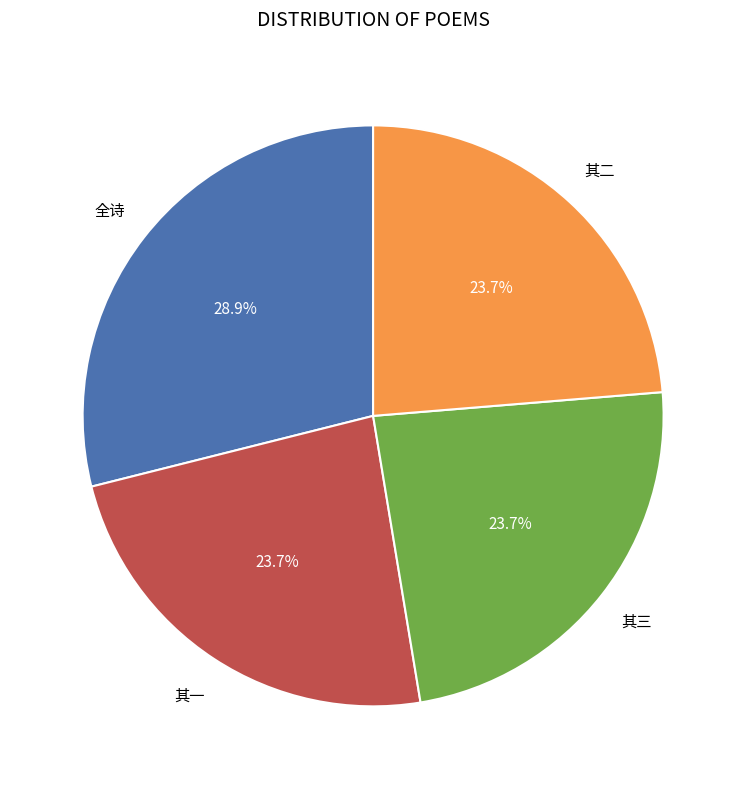

Is there a majority slice in this chart?

No